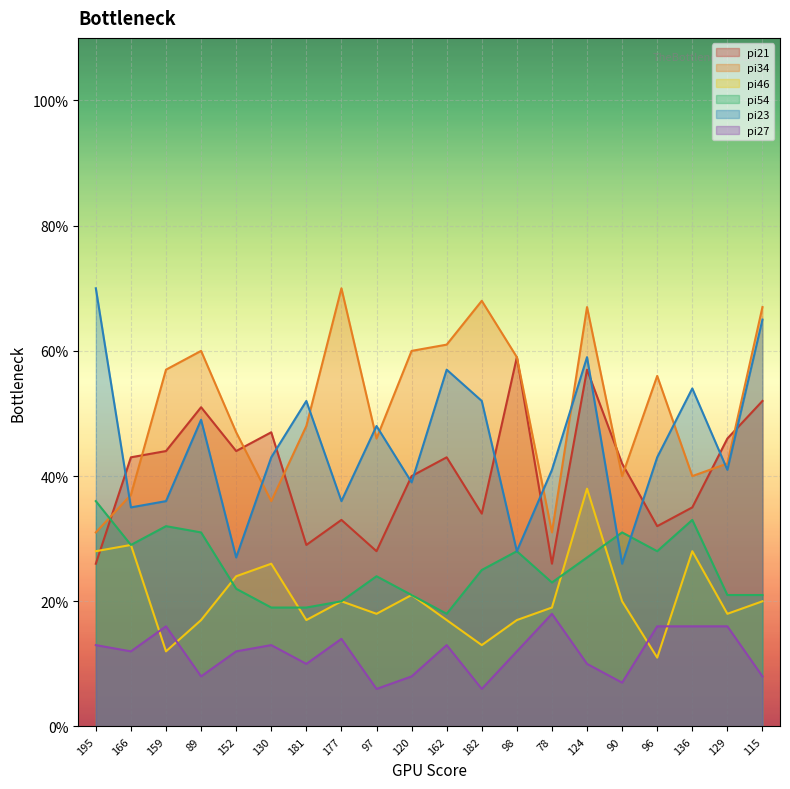

What is the difference between the highest and lowest values at 159?

45